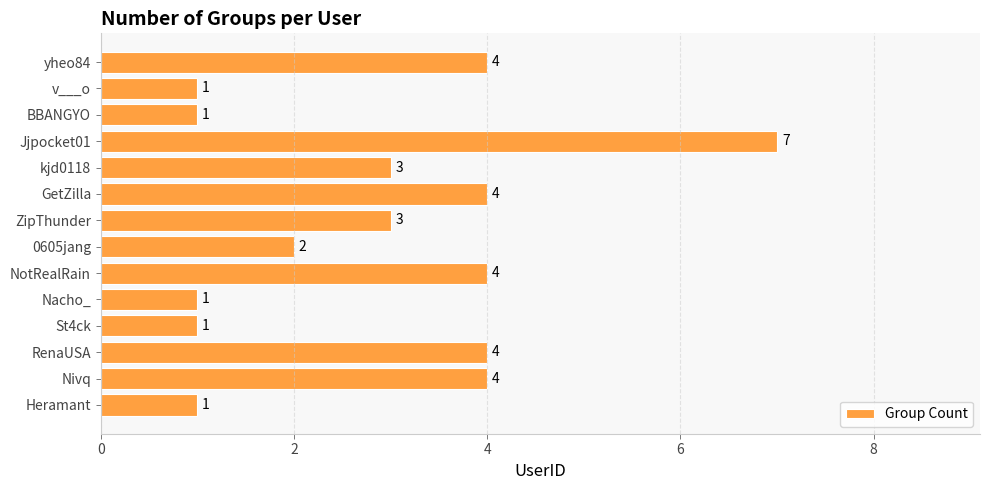

The chart shows a value of 4 at yheo84. True or false?

True